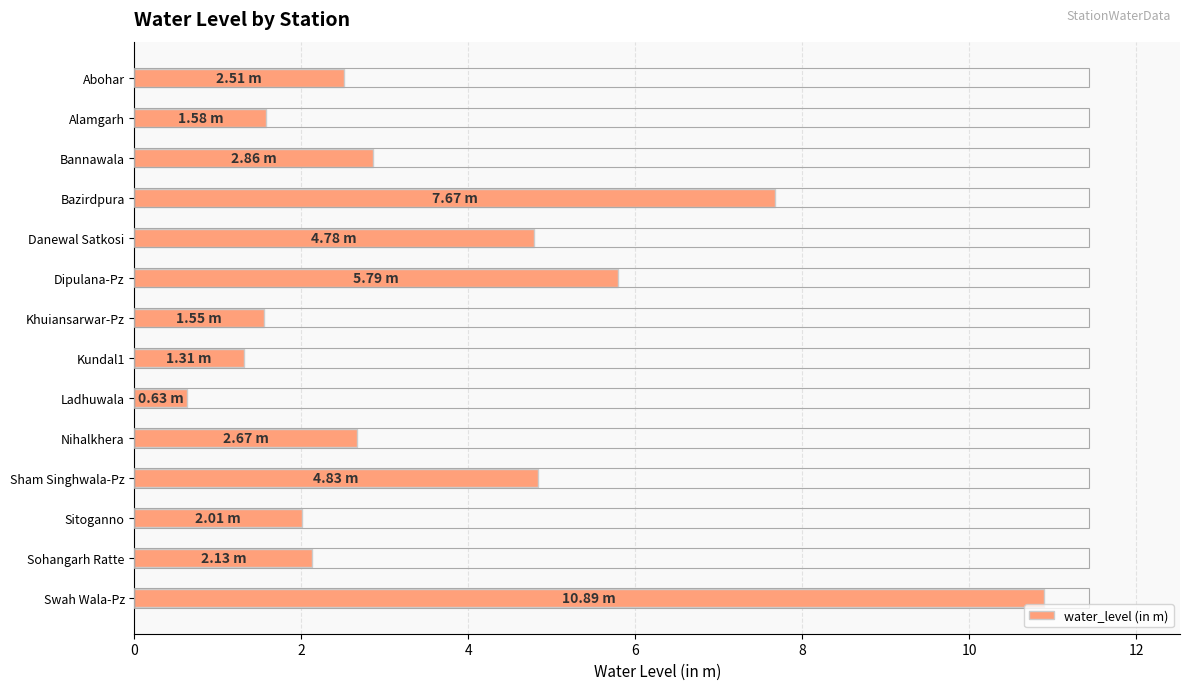

What is the difference between the second highest and minimum values?

7.0